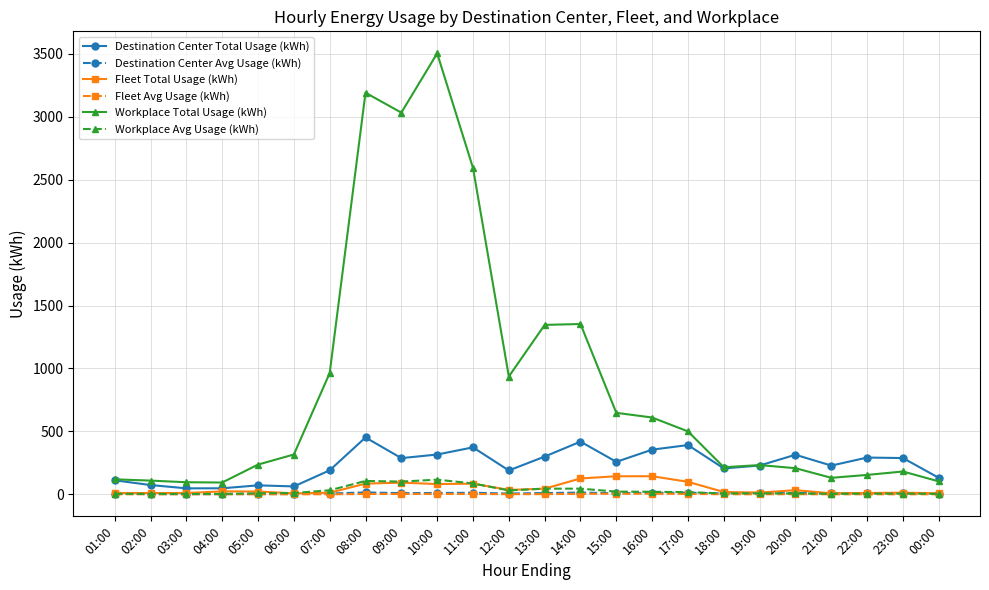

The Destination Center Total Usage (kWh) series shows 158.2 at 16:00. True or false?

False